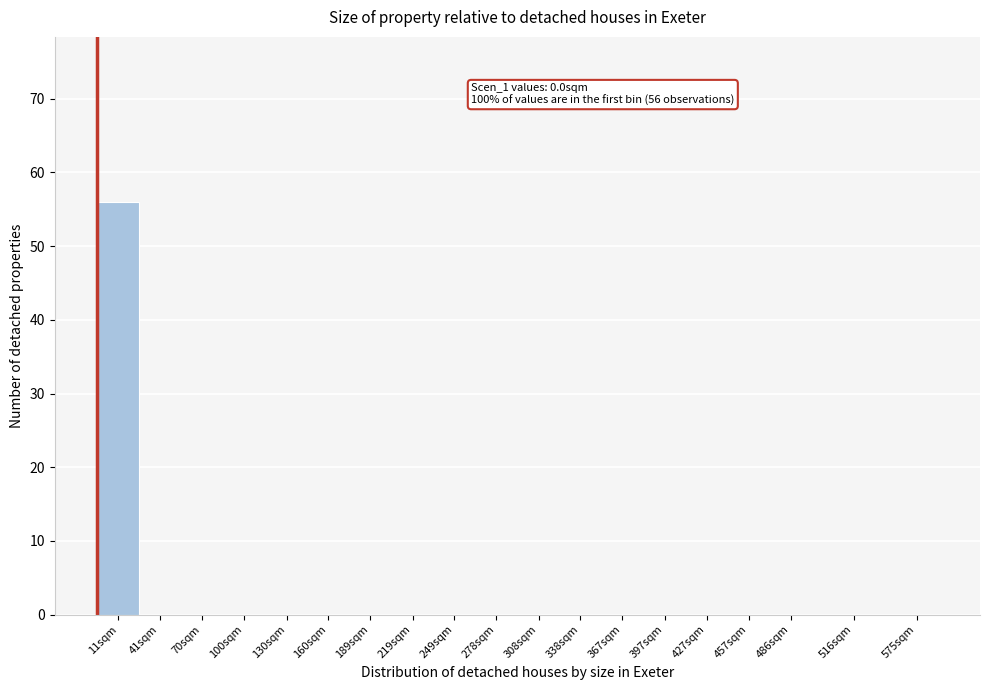

Reading left to right, transcribe all the data shown in this chart.

11sqm=56	41sqm=0	70sqm=0	100sqm=0	130sqm=0	160sqm=0	189sqm=0	219sqm=0	249sqm=0	278sqm=0	308sqm=0	338sqm=0	367sqm=0	397sqm=0	427sqm=0	457sqm=0	486sqm=0	516sqm=0	575sqm=0